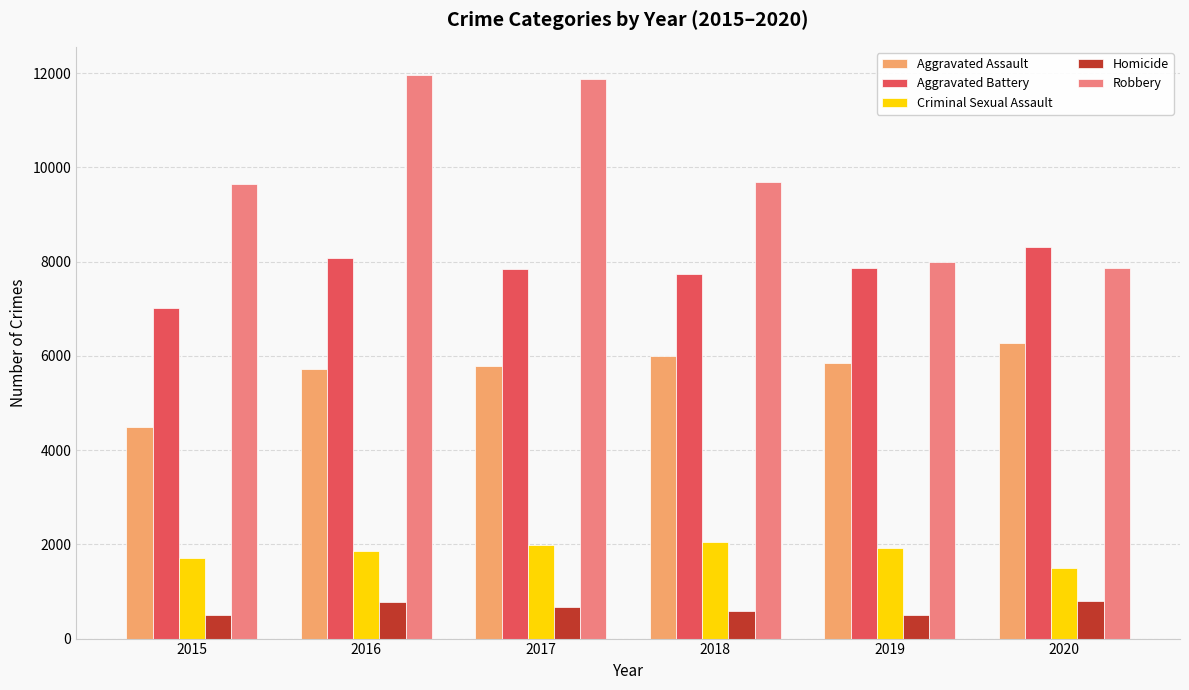

Which series changed the most between 2016 and 2020?

Robbery